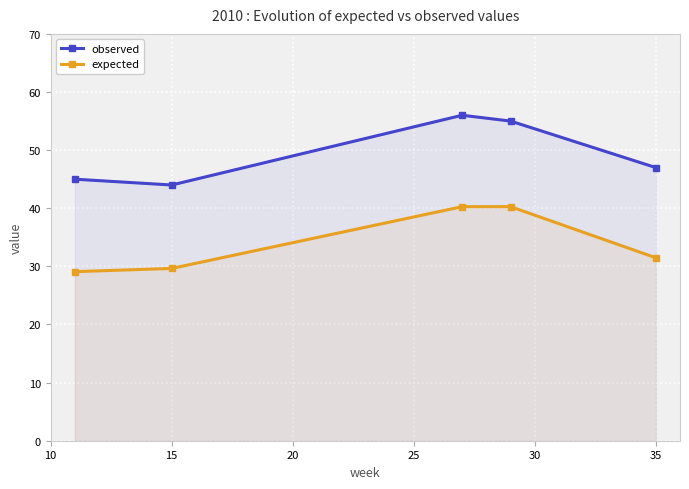

In observed, how many points are lower than both neighbors (excluding endpoints)?

1